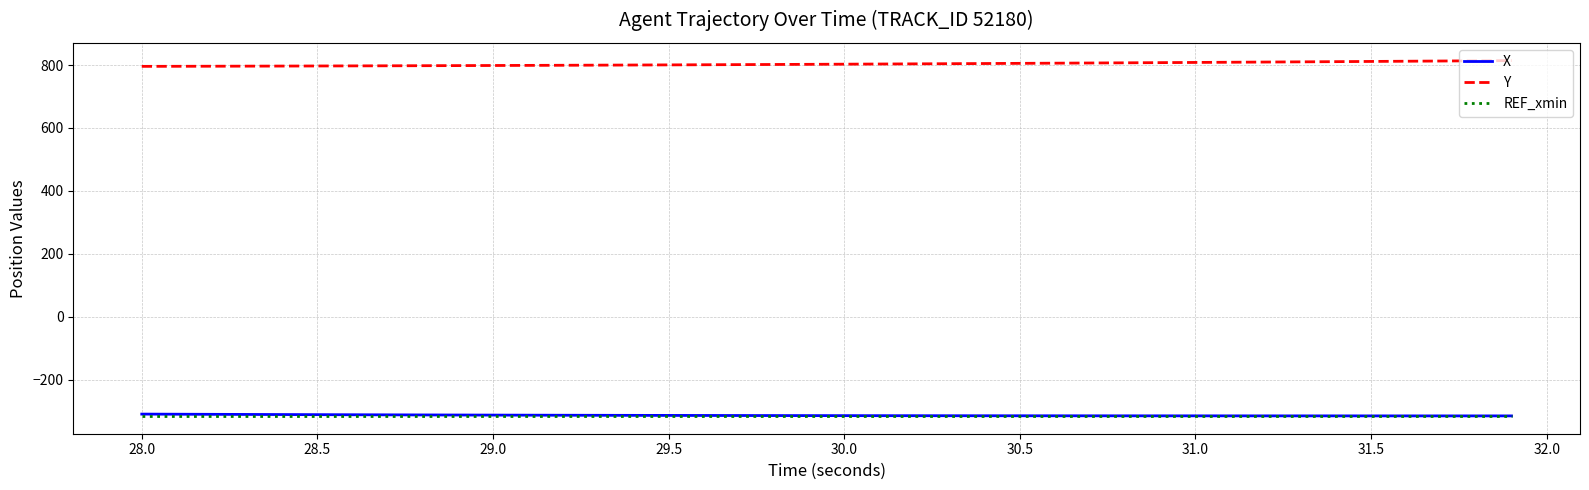

What is the lowest value of the REF_xmin series?

-315.2